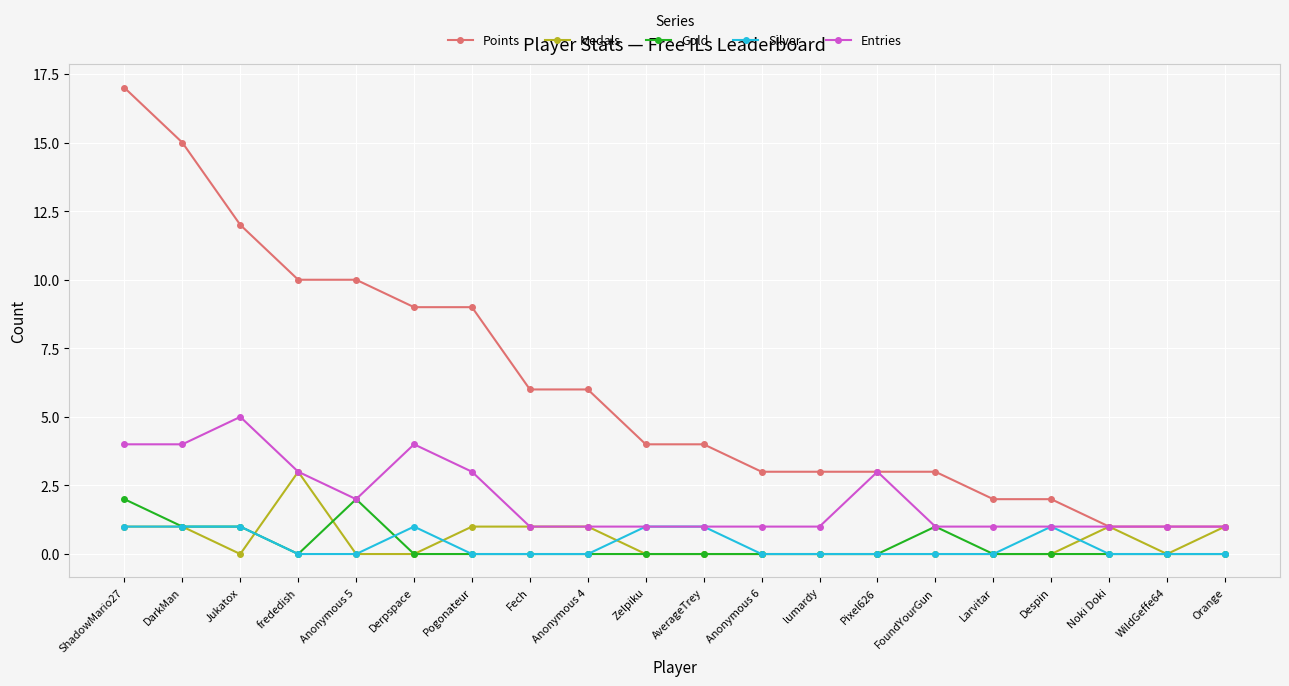

Does the chart display data point markers on the line(s)?

Yes